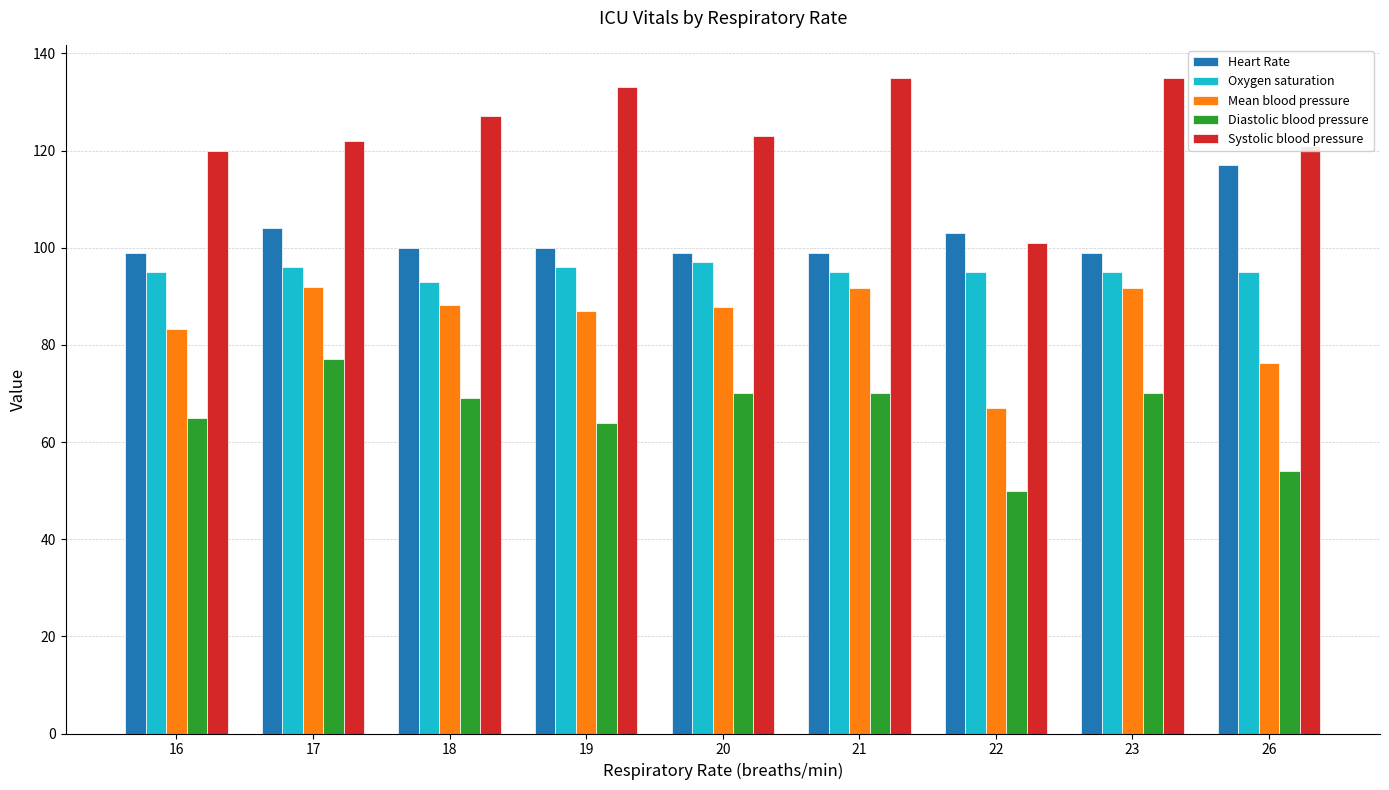

Which series has the widest spread of values?

Systolic blood pressure